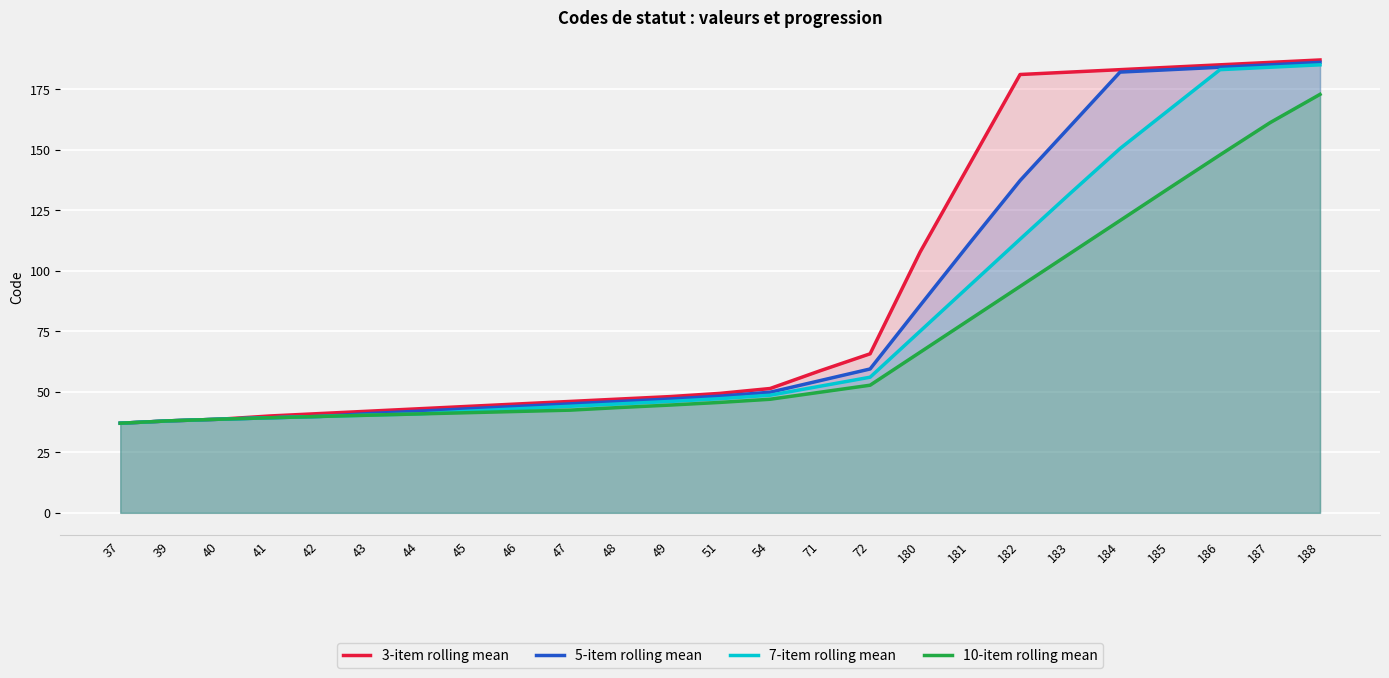

List the series in order of their overall mean, lowest first.

10-item rolling mean, 7-item rolling mean, 5-item rolling mean, 3-item rolling mean